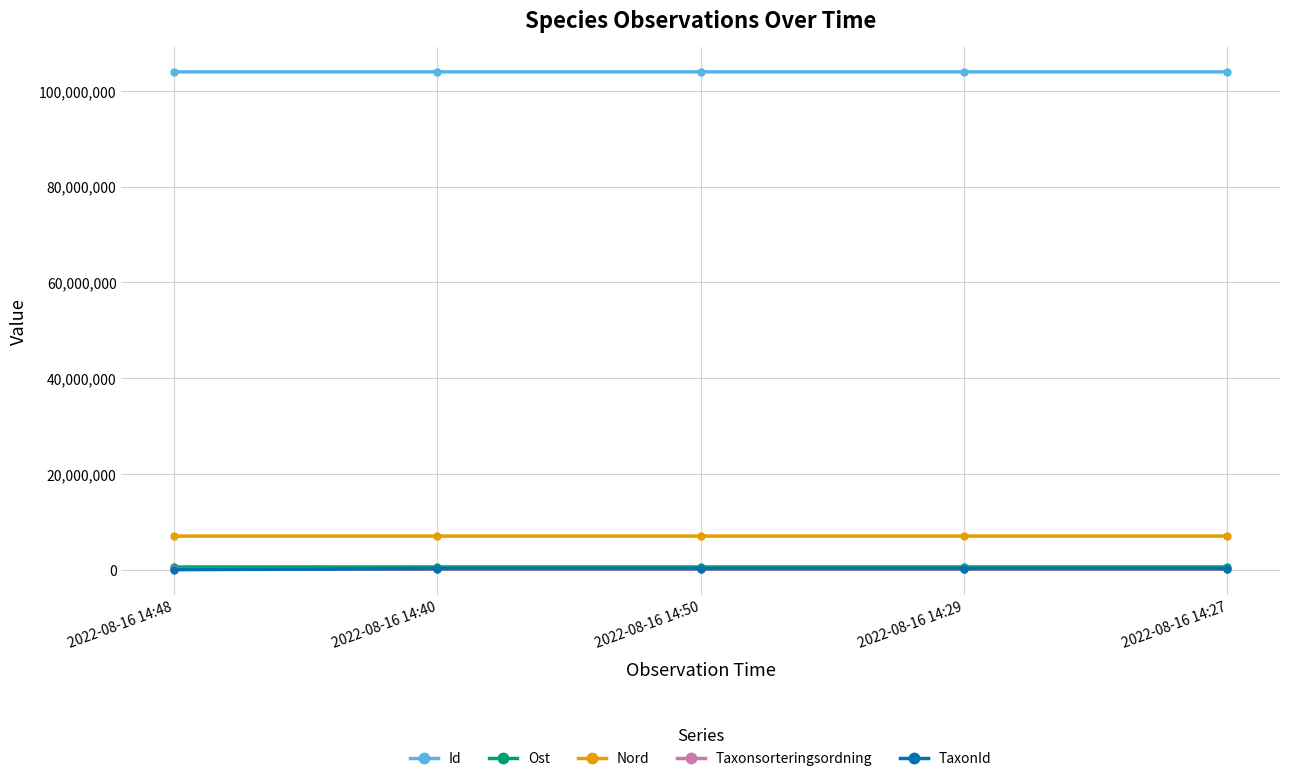

Is the value of Taxonsorteringsordning at 2022-08-16 14:48 greater than the value of Id at 2022-08-16 14:29?

No